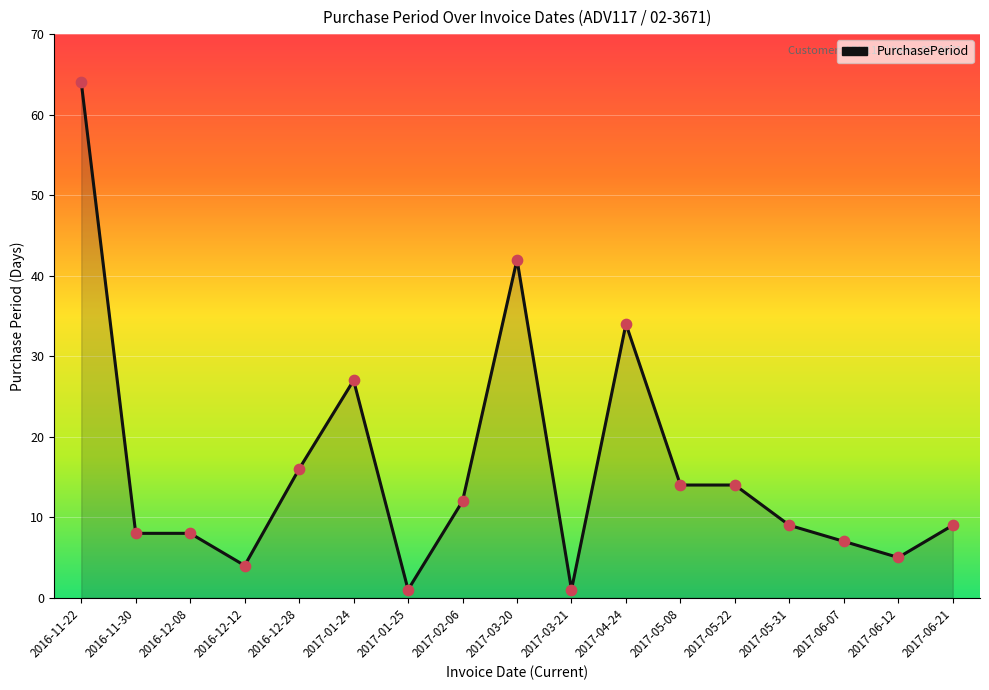

Which has a higher value, 2017-06-12 or 2017-04-24?

2017-04-24